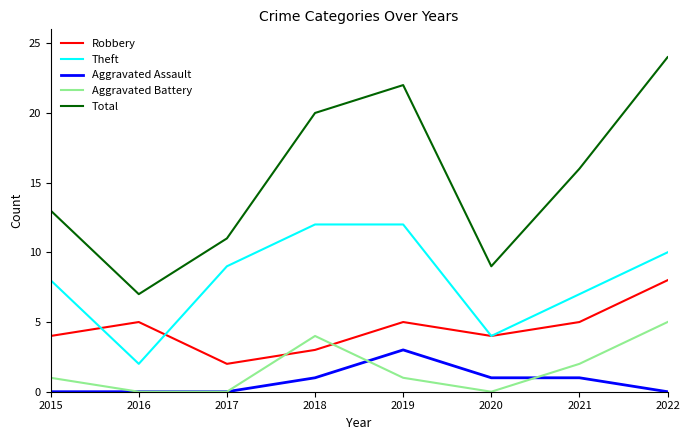

List the series in order of their peak value, lowest first.

Aggravated Assault, Aggravated Battery, Robbery, Theft, Total